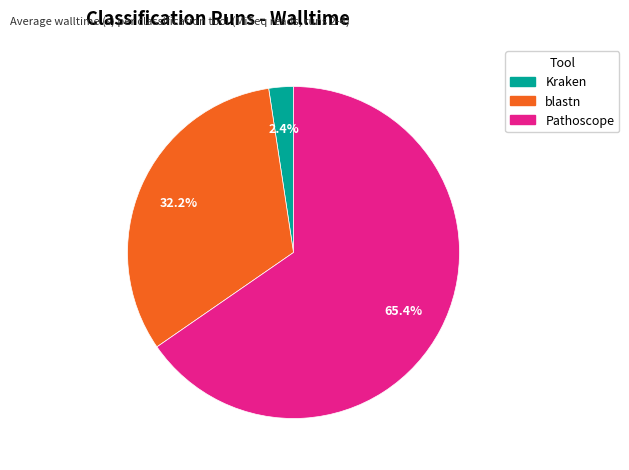

What is the smallest slice in the pie chart?

Kraken